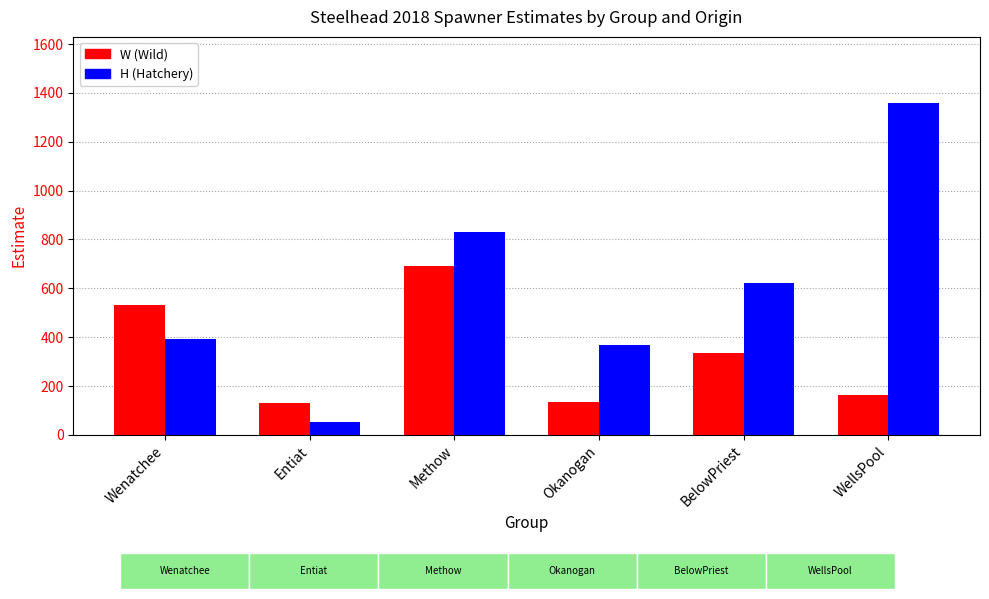

Where does the W (Wild) series first go above 337?

Wenatchee